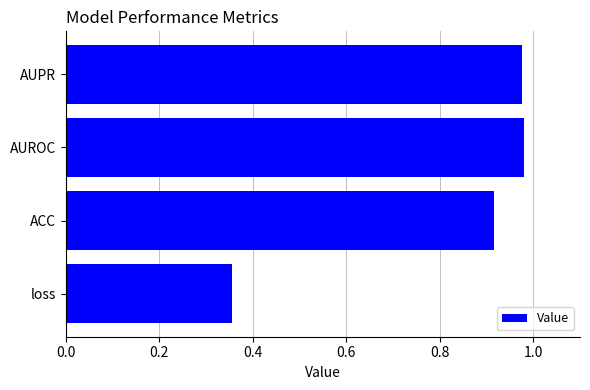

Does the chart contain any negative values?

No